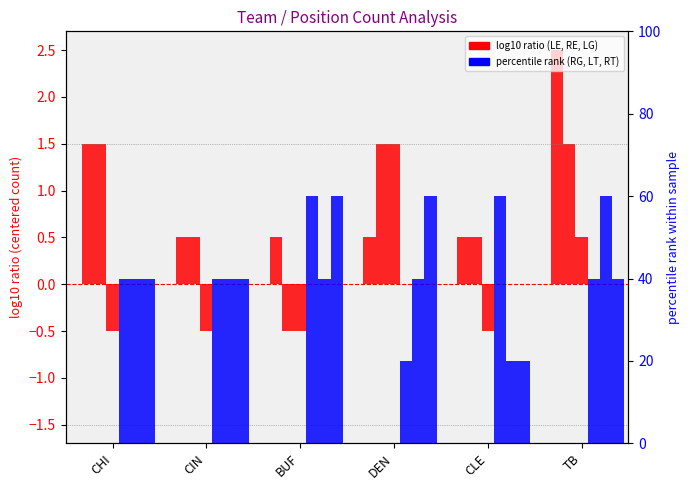

What is the lowest value of the LE series?

0.5